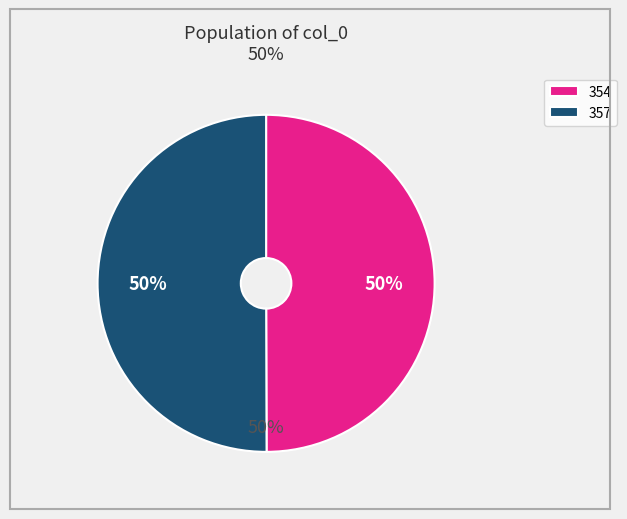

The 357 slice represents 50% of the pie. True or false?

True